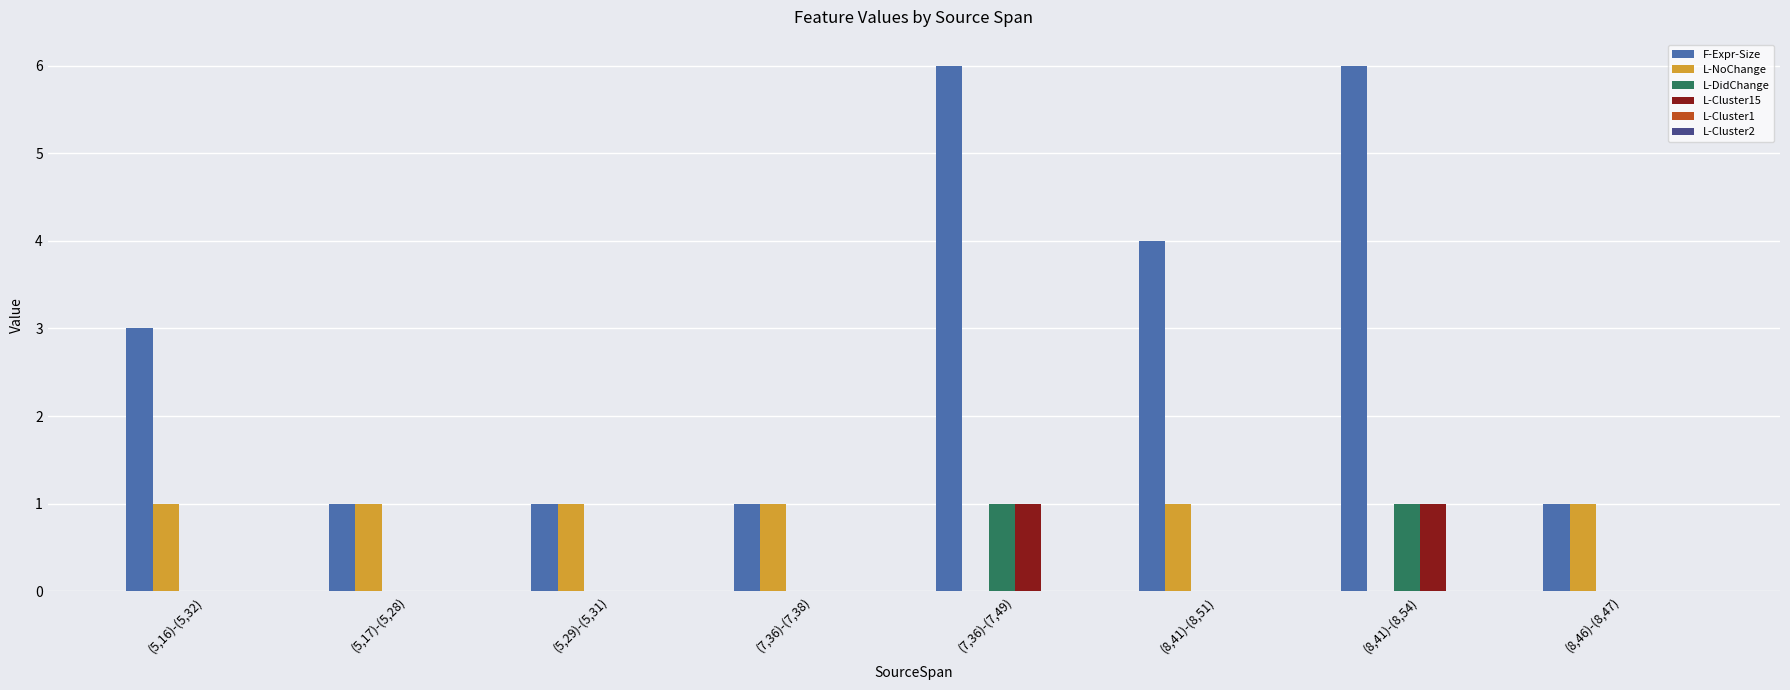

True or false: L-DidChange has a value of -1 at (7,36)-(7,38).

False